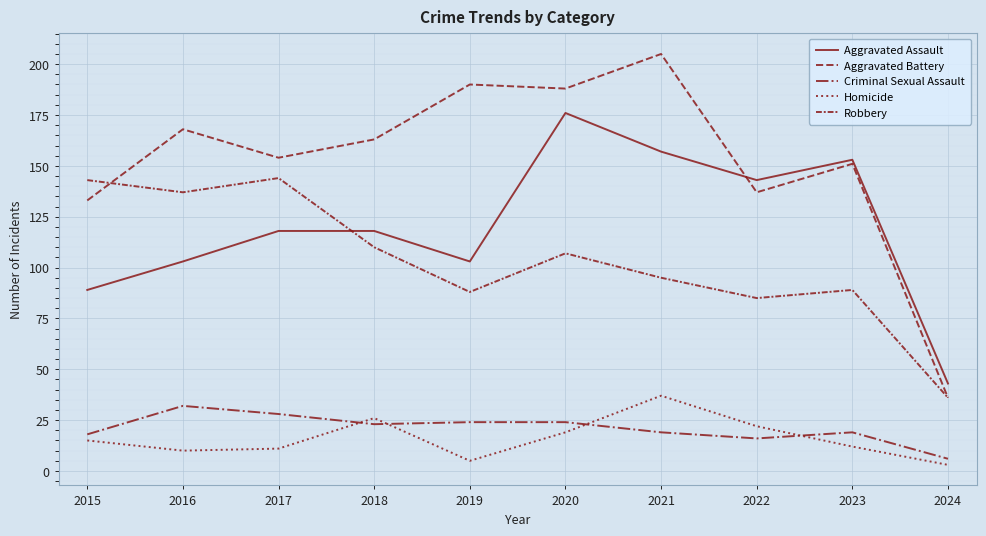

How many lines are shown in the chart?

5